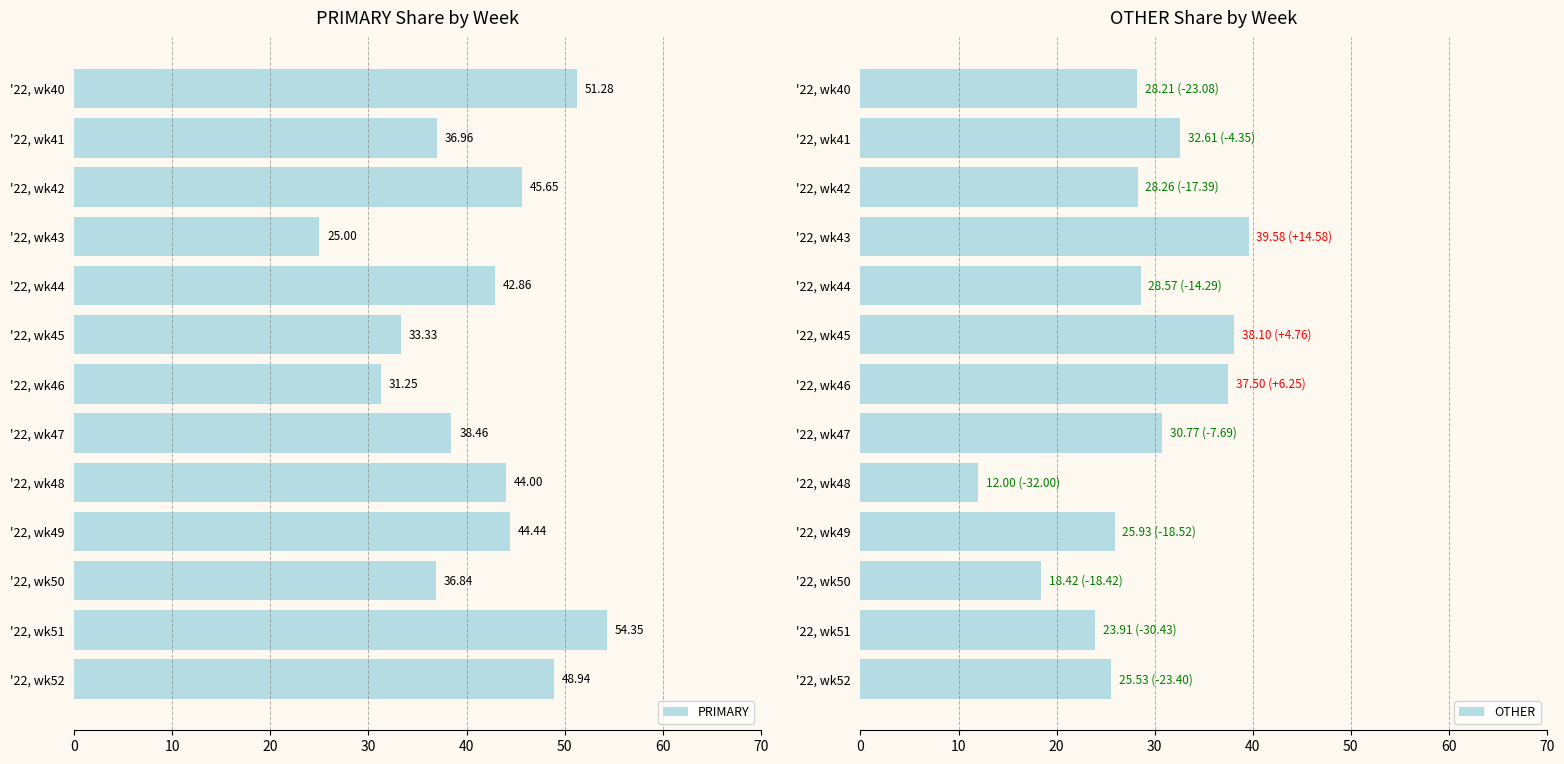

Which series has the largest total across all categories?

PRIMARY